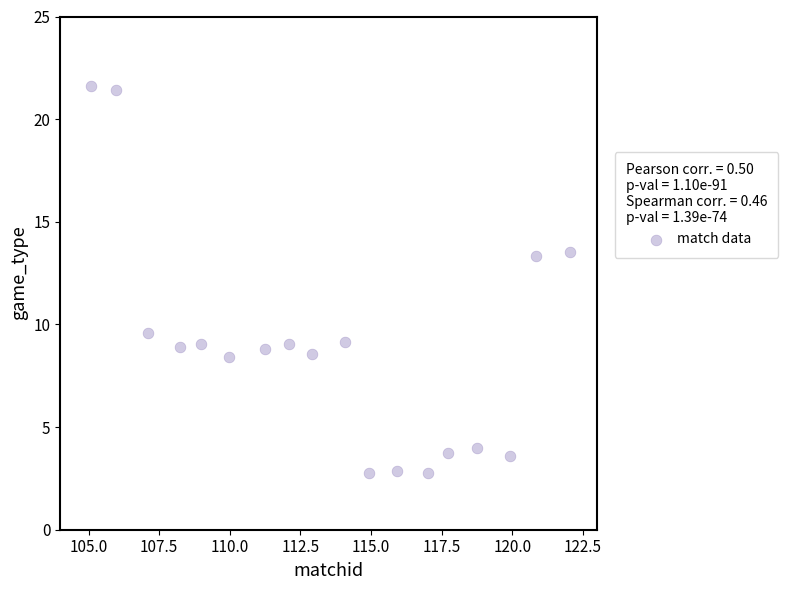

What is the range of Y values (max minus min)?

18.9